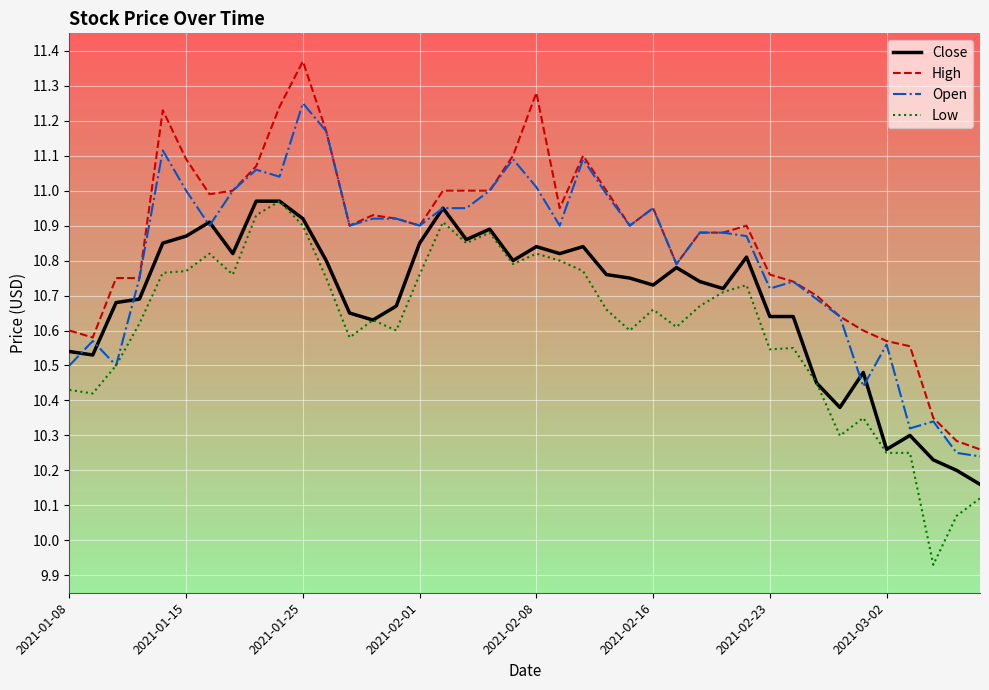

Which series has the widest spread of values?

High